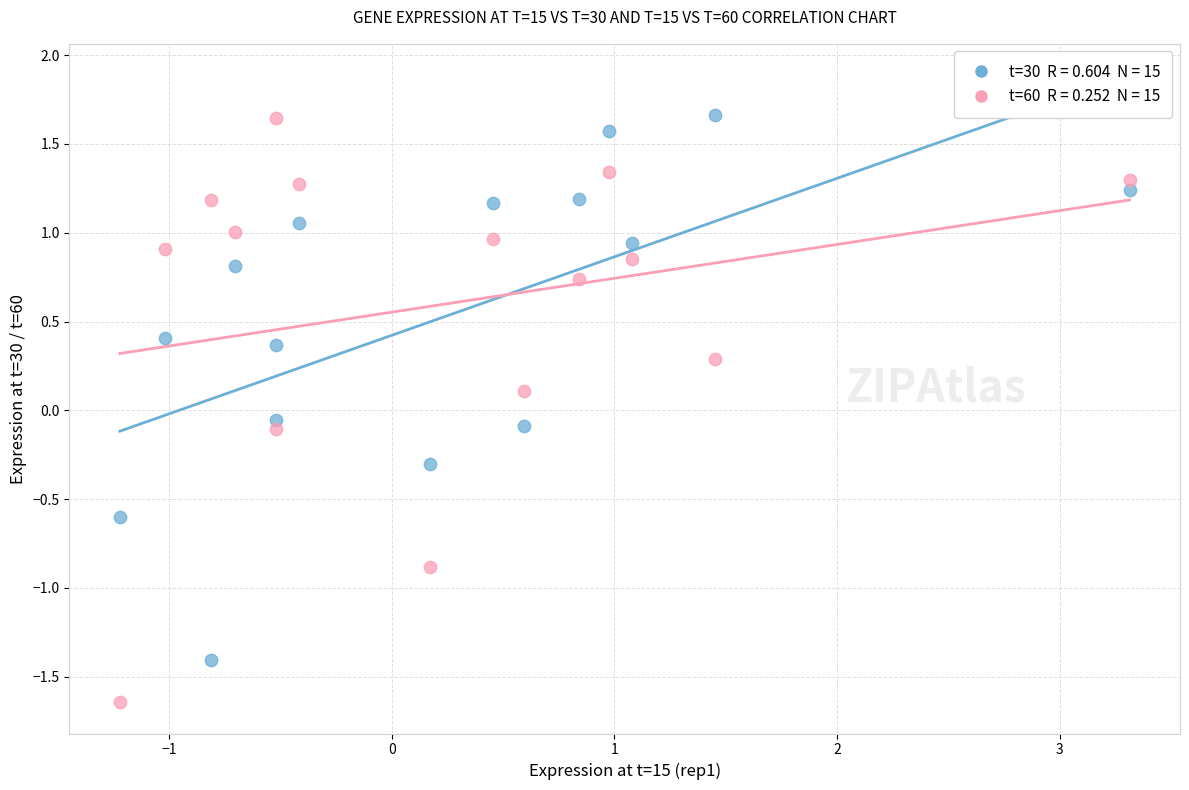

Across all data points, what is the range of Y values (max minus min)?

3.3